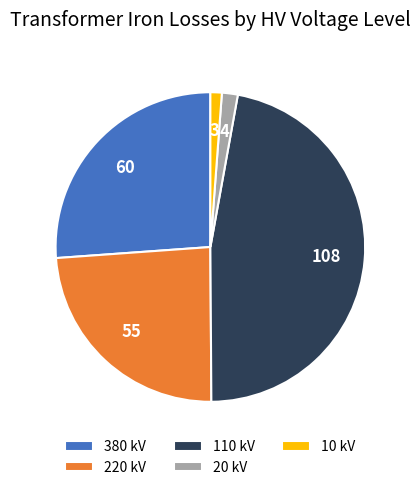

Count the number of slices in the pie.

5